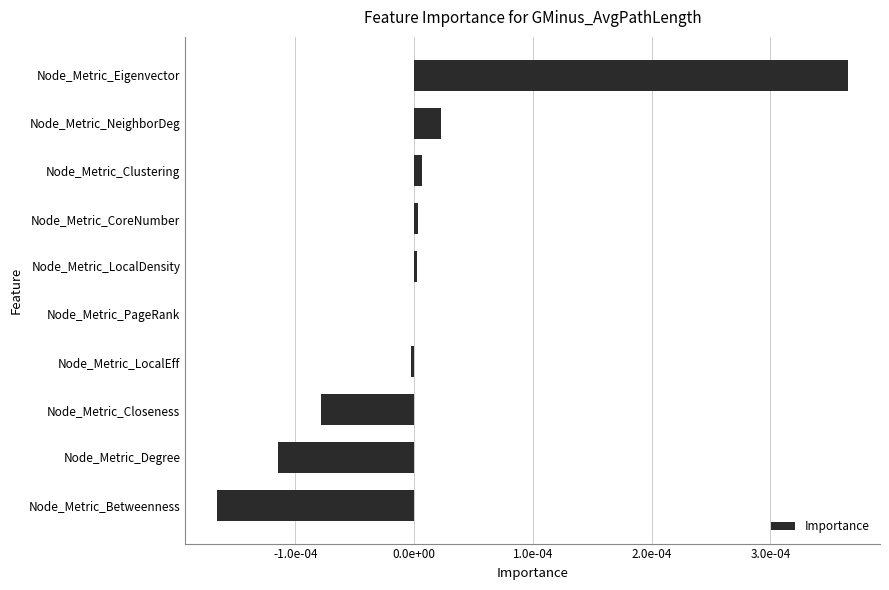

Are the bars horizontal?

Yes